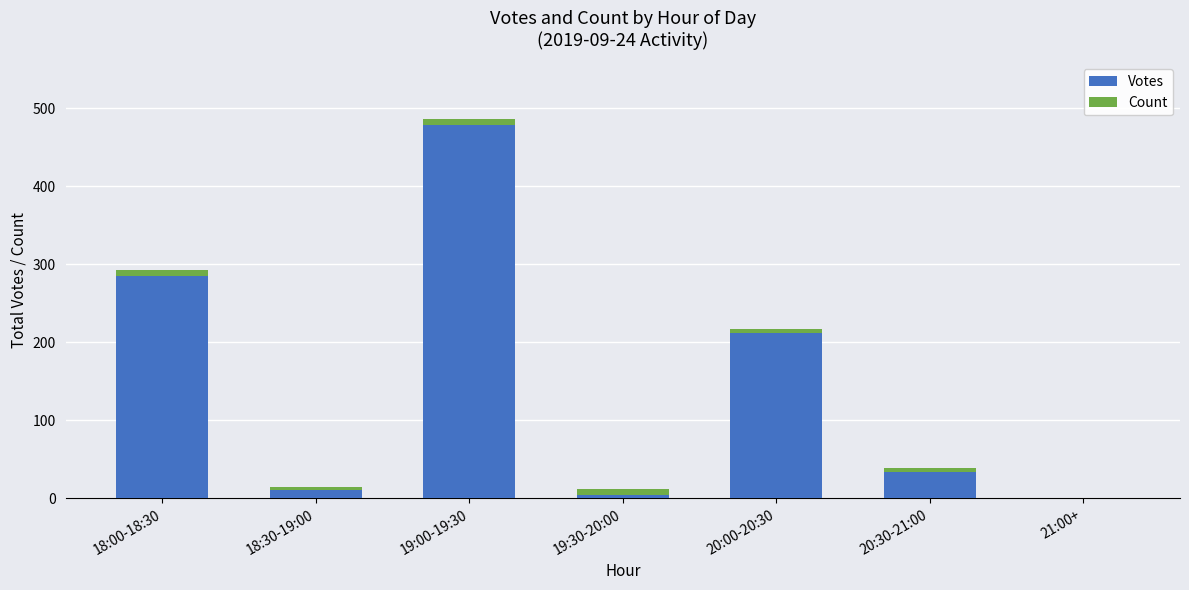

Is it true that Votes equals 788 at 19:00-19:30?

False